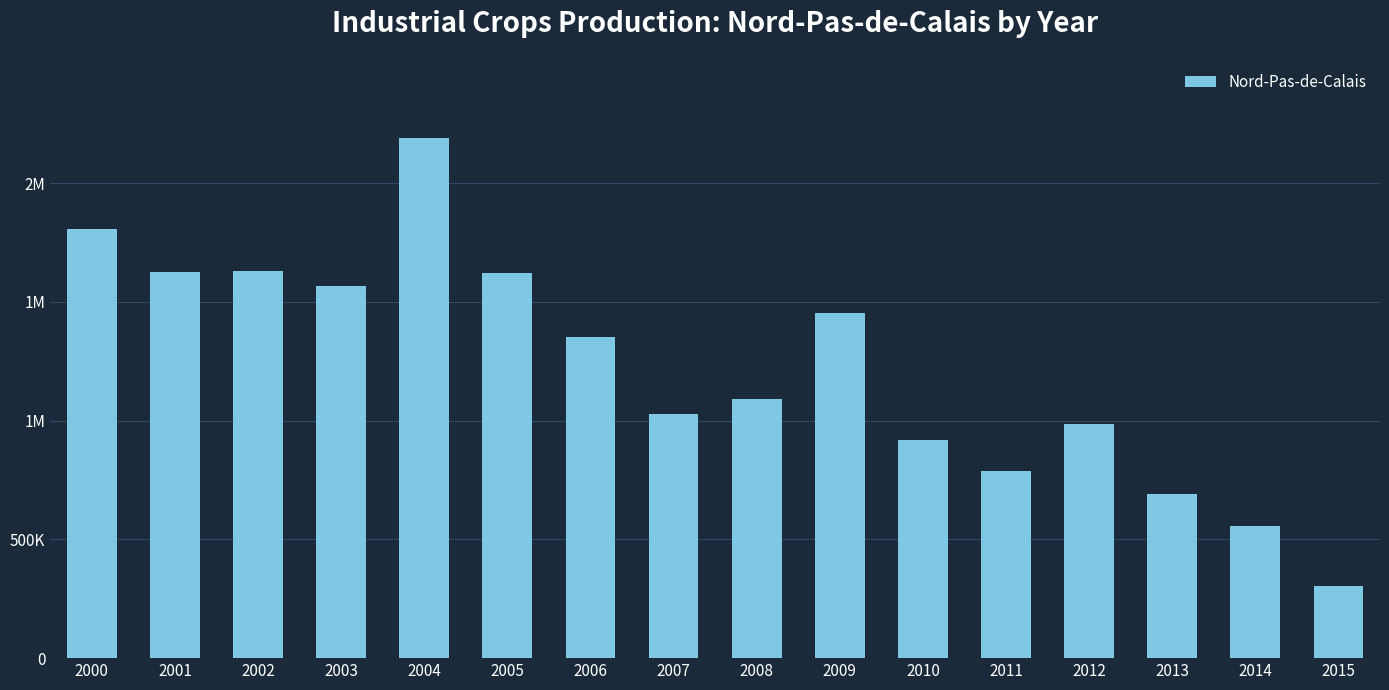

What is the minimum value shown in the chart?

302528